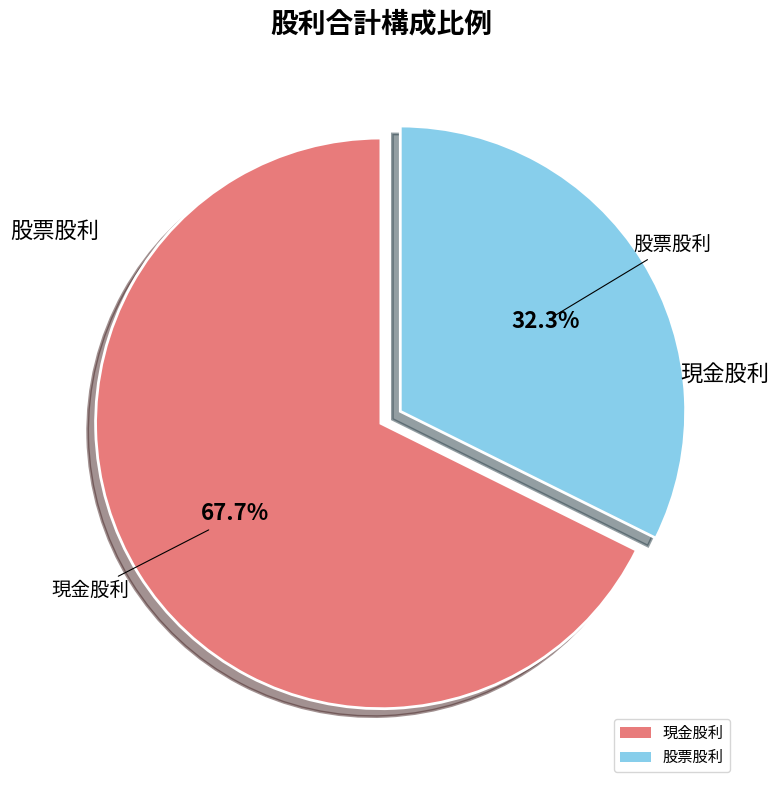

Count the number of slices in the pie.

2